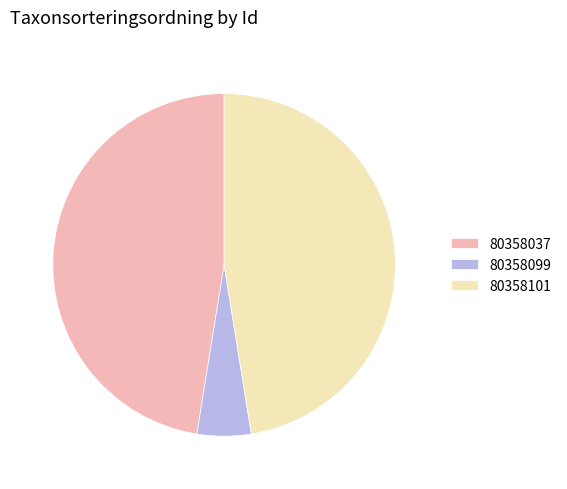

Do 80358101 and 80358037 together represent more than half of the pie?

Yes